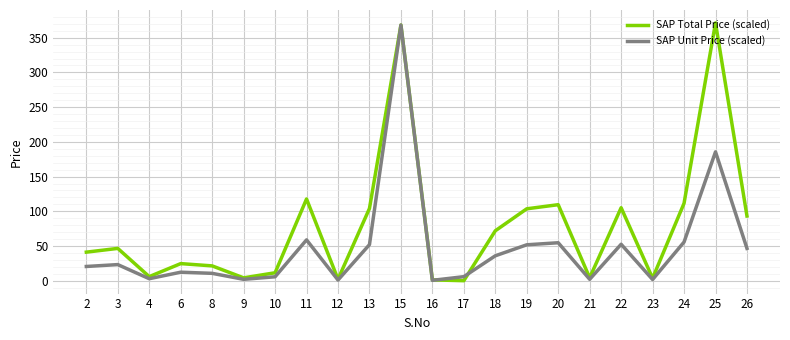

At which category does SAP Total Price (scaled) reach its first local valley?

4